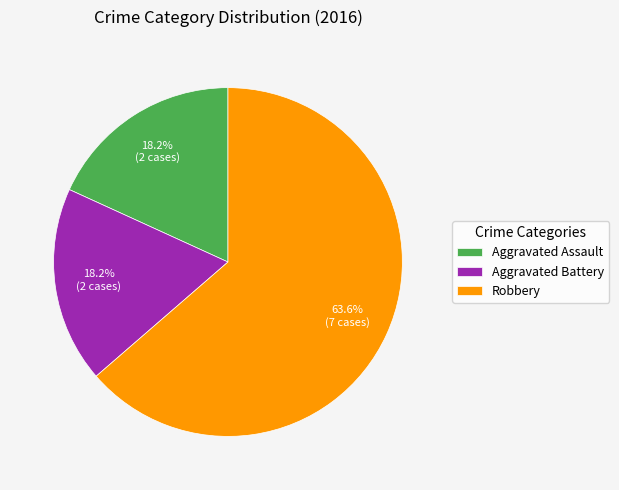

The Aggravated Assault slice represents 27% of the pie. True or false?

False